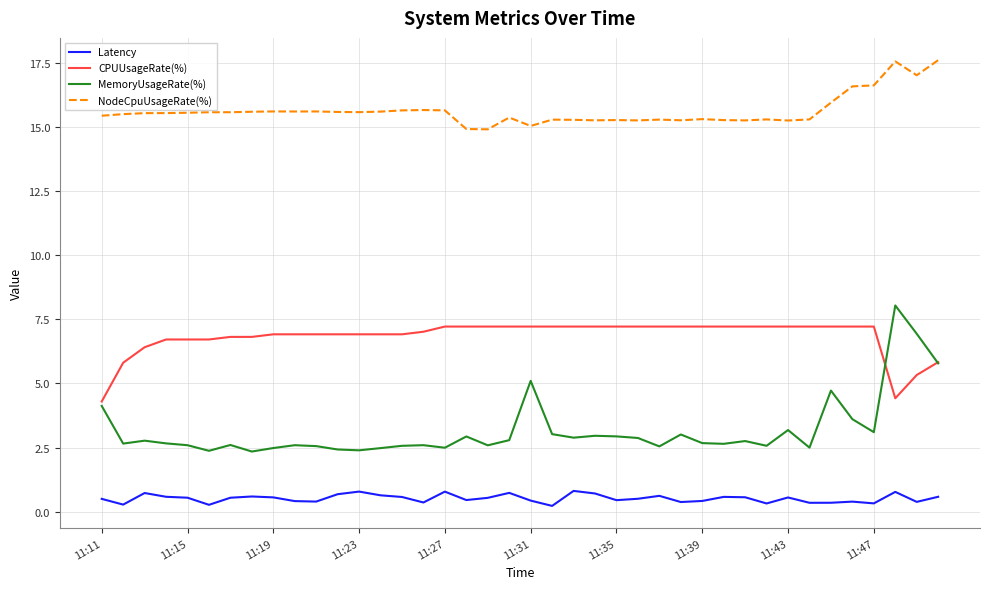

What is the highest value of the NodeCpuUsageRate(%) series?

17.6